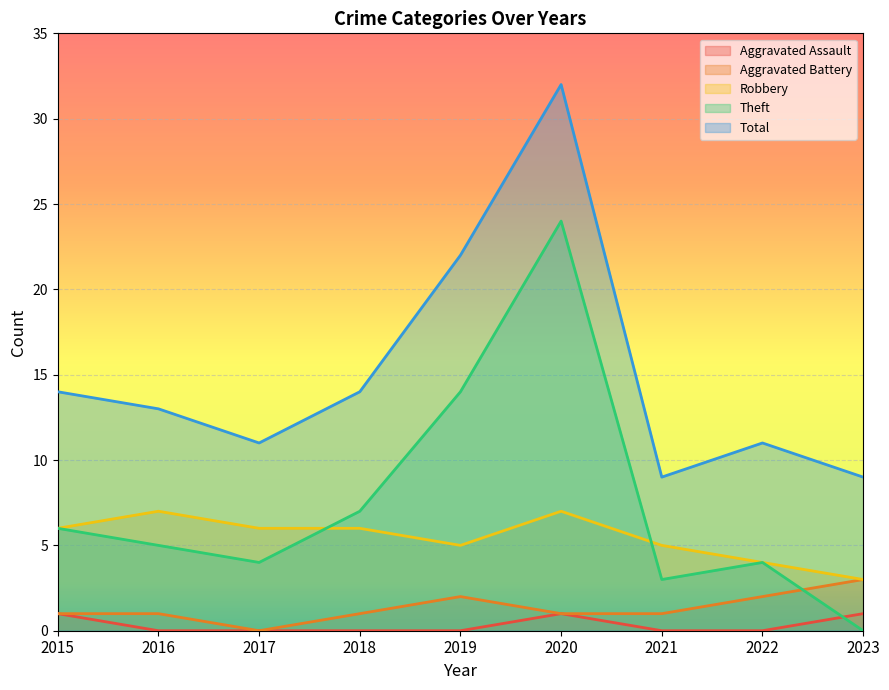

At which category is the sum across all series the highest?

2020